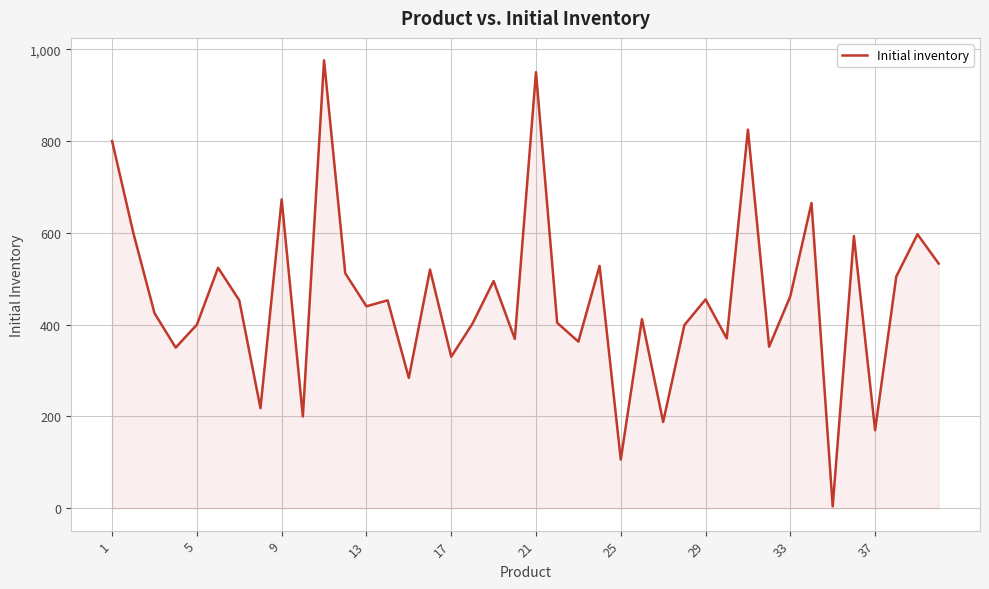

What is the greatest value displayed?

976